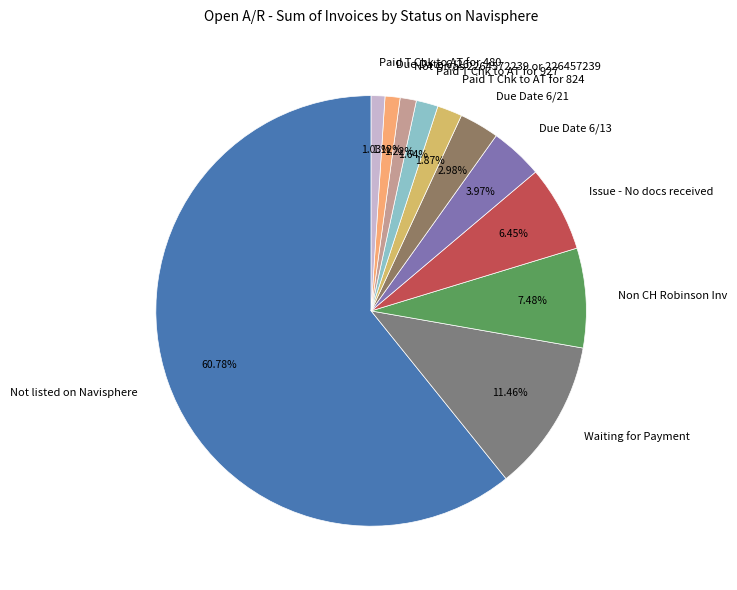

To the nearest percent, what is the difference between the Non CH Robinson Inv and Waiting for Payment slice percentages?

4%